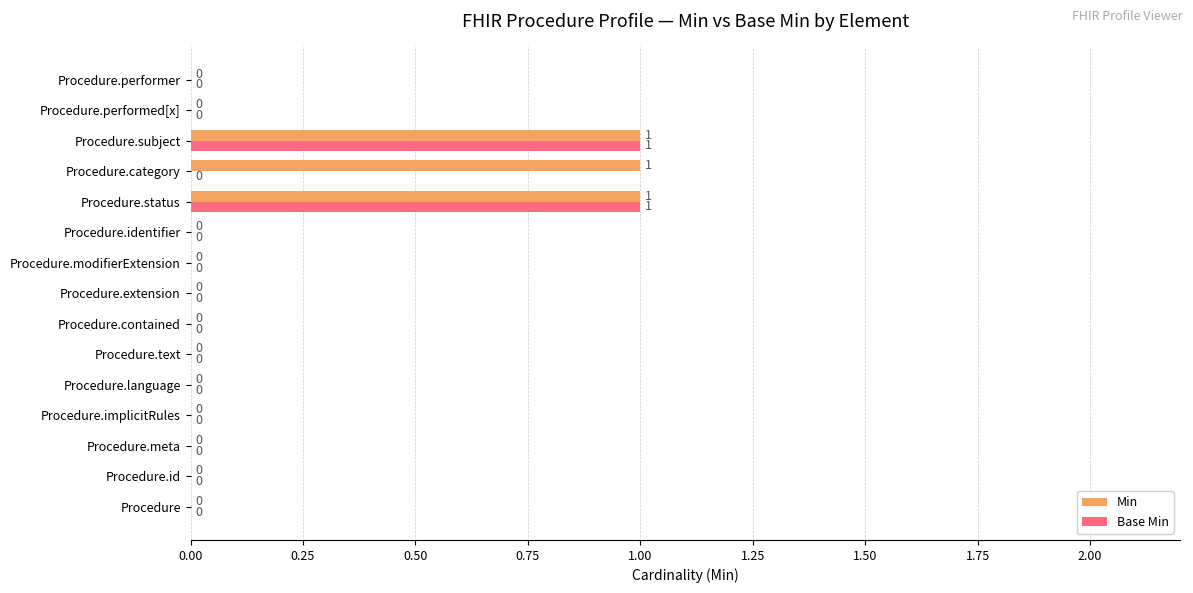

The Min series shows 0 at Procedure.contained. True or false?

True